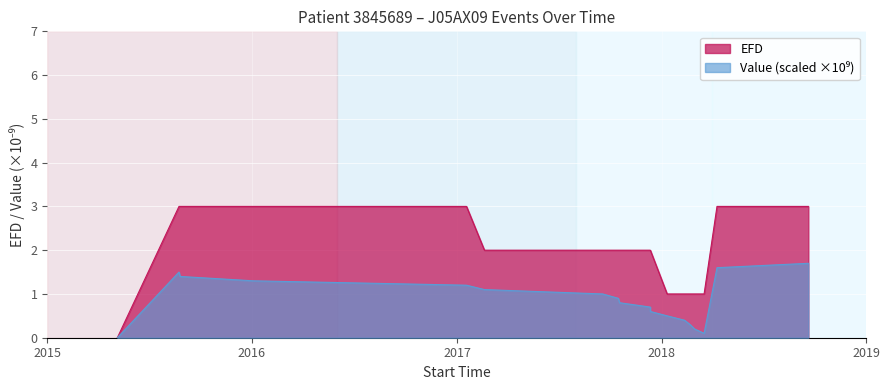

What is the total value across all series at 2018-04-10?

4.6